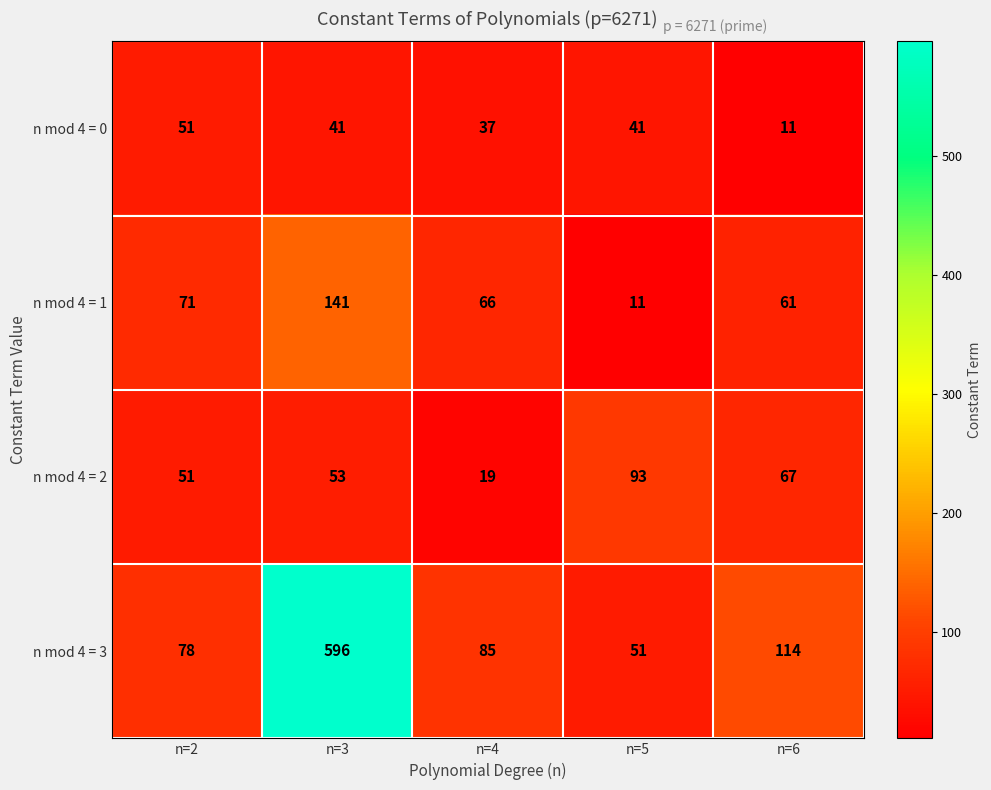

How many data points does each series have?

5